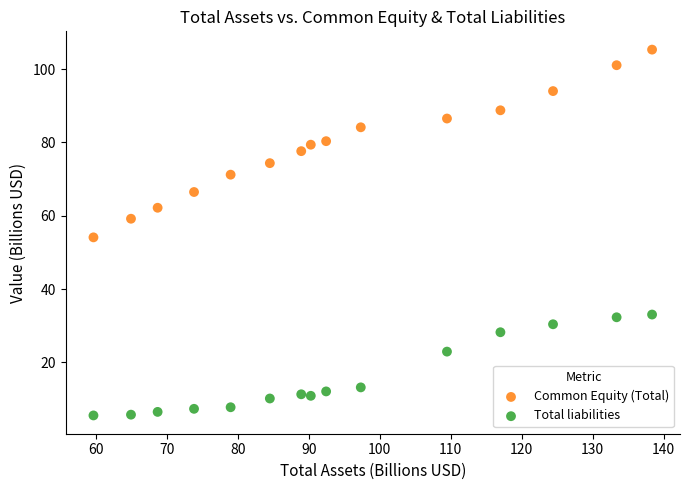

Which series reaches the maximum Y coordinate?

Common Equity (Total)